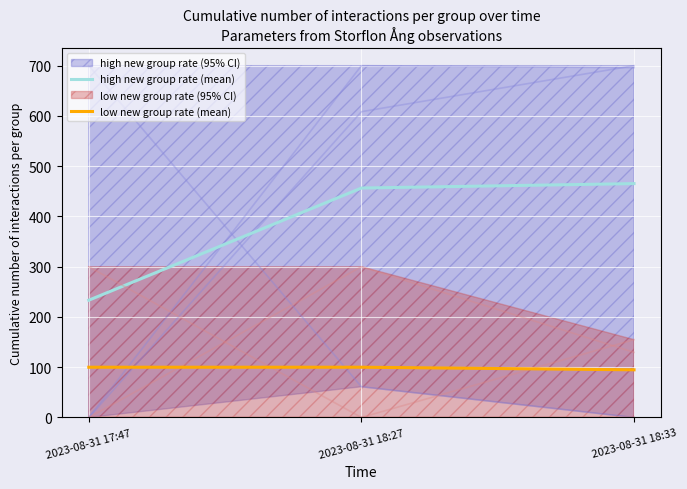

Is it true that high new group rate (mean) equals 318.5 at 2023-08-31 18:33?

False